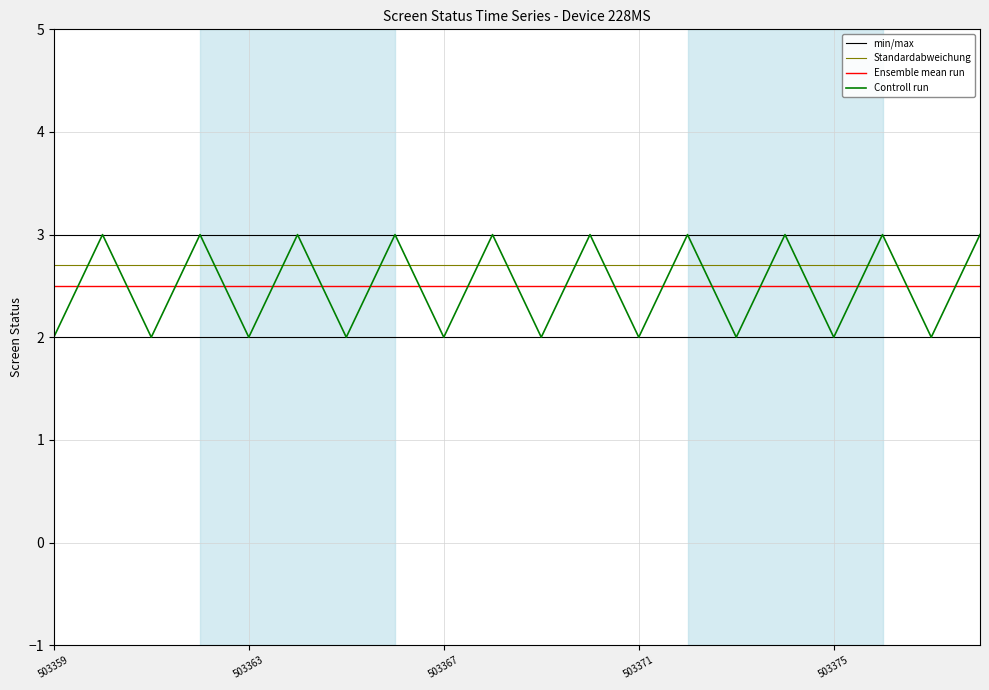

True or false: Standardabweichung and min/max cross at least once.

False